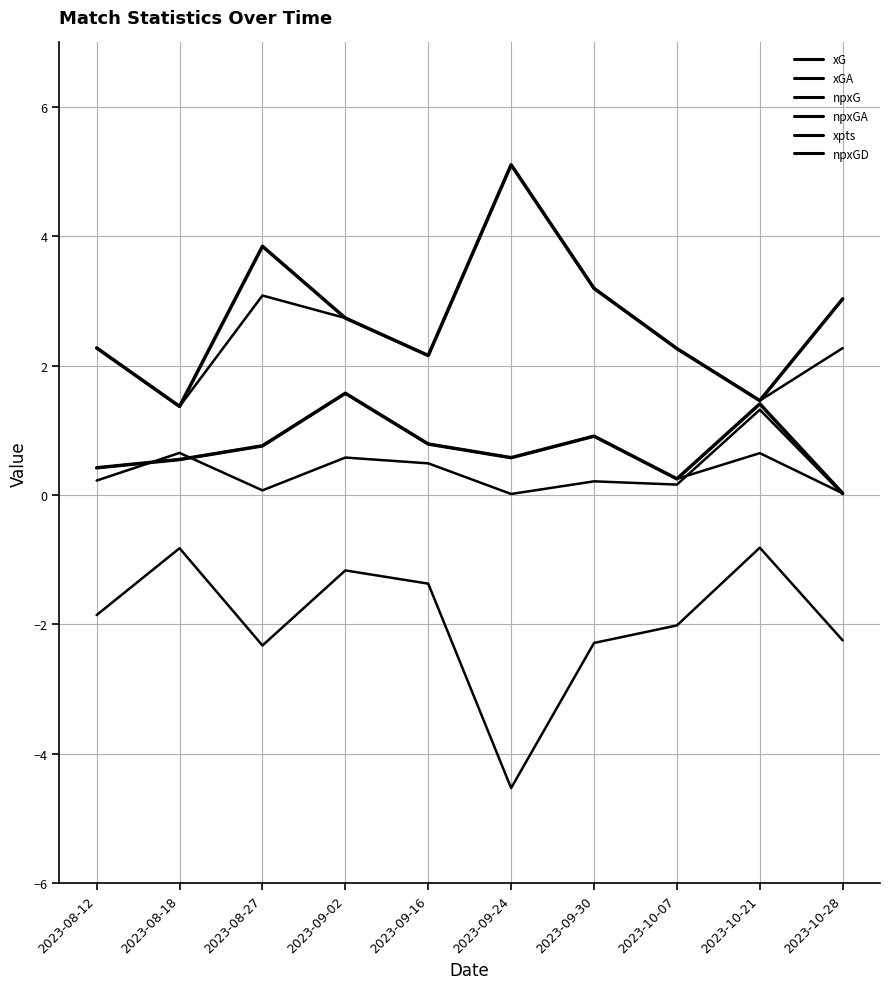

How many lines are shown in the chart?

6